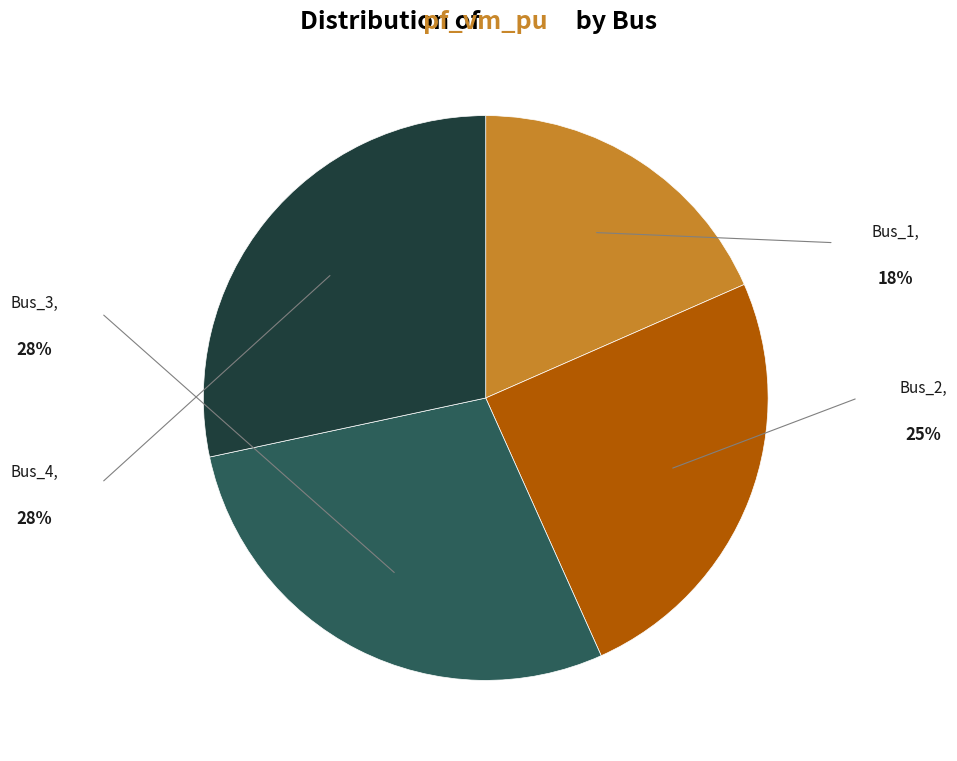

The Bus_2 slice represents 25% of the pie. True or false?

True